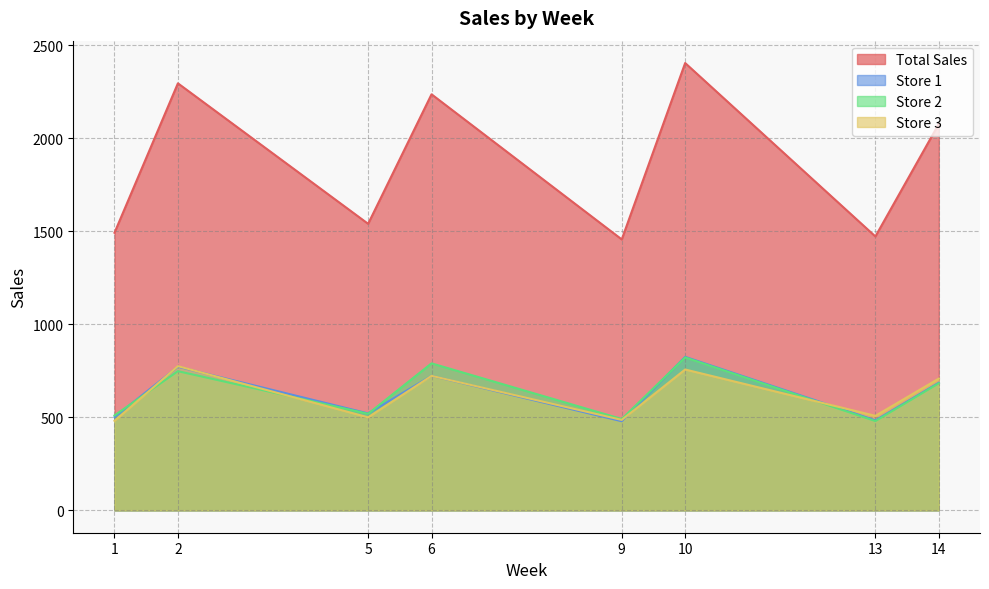

How many interior local valleys does the Store 3 series have?

3